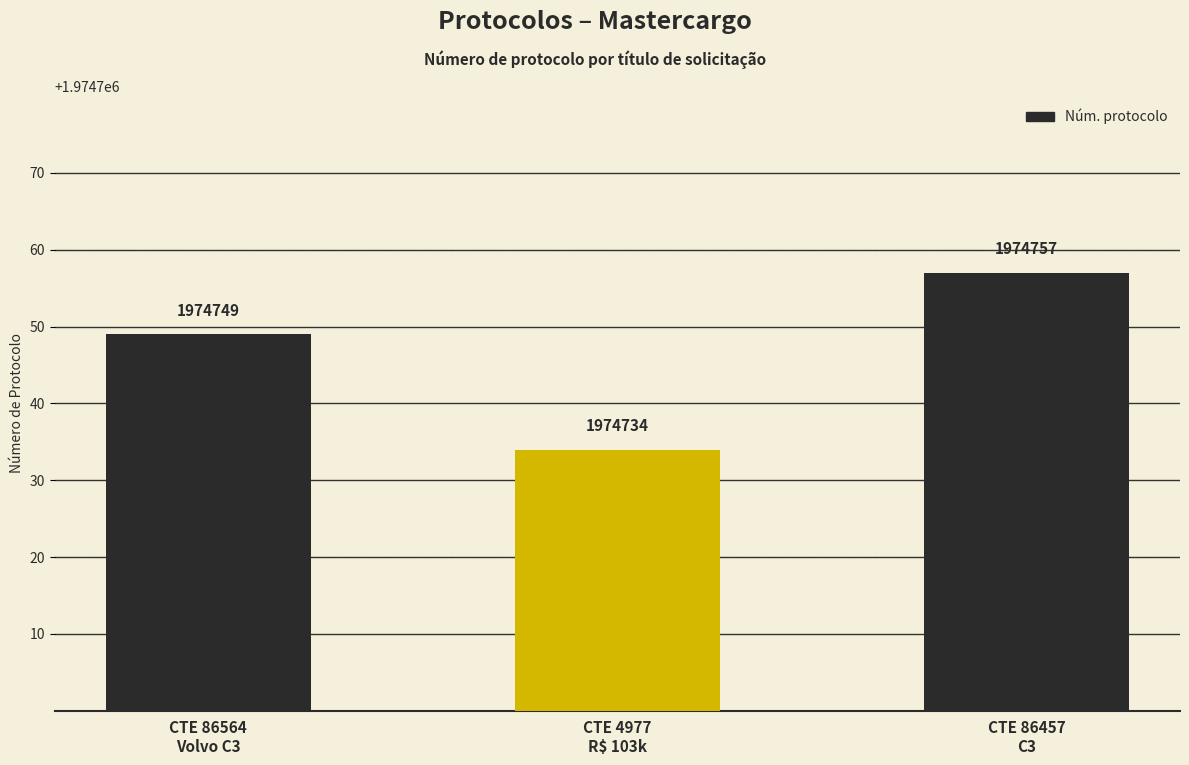

What is the change in value from CTE 4977
R$ 103k to CTE 86457
C3?

+23